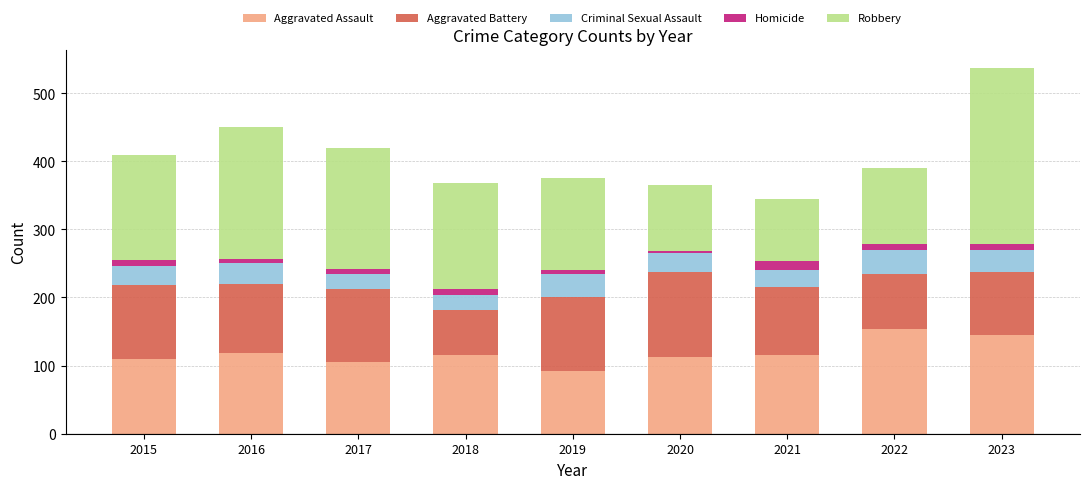

What is the maximum value for Aggravated Assault?

154